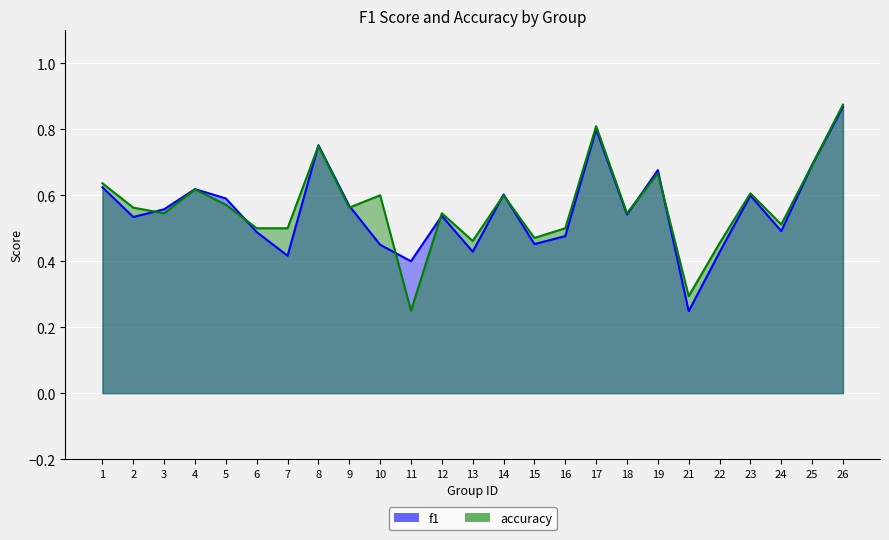

Where is the first local maximum for accuracy?

4